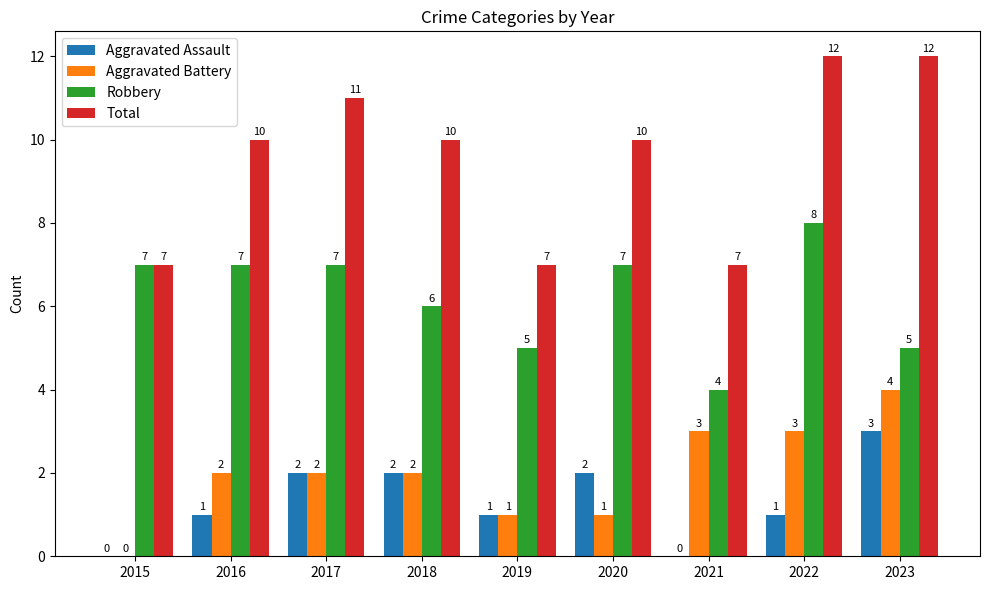

What is the sum of the Total values at 2021 and 2018?

17